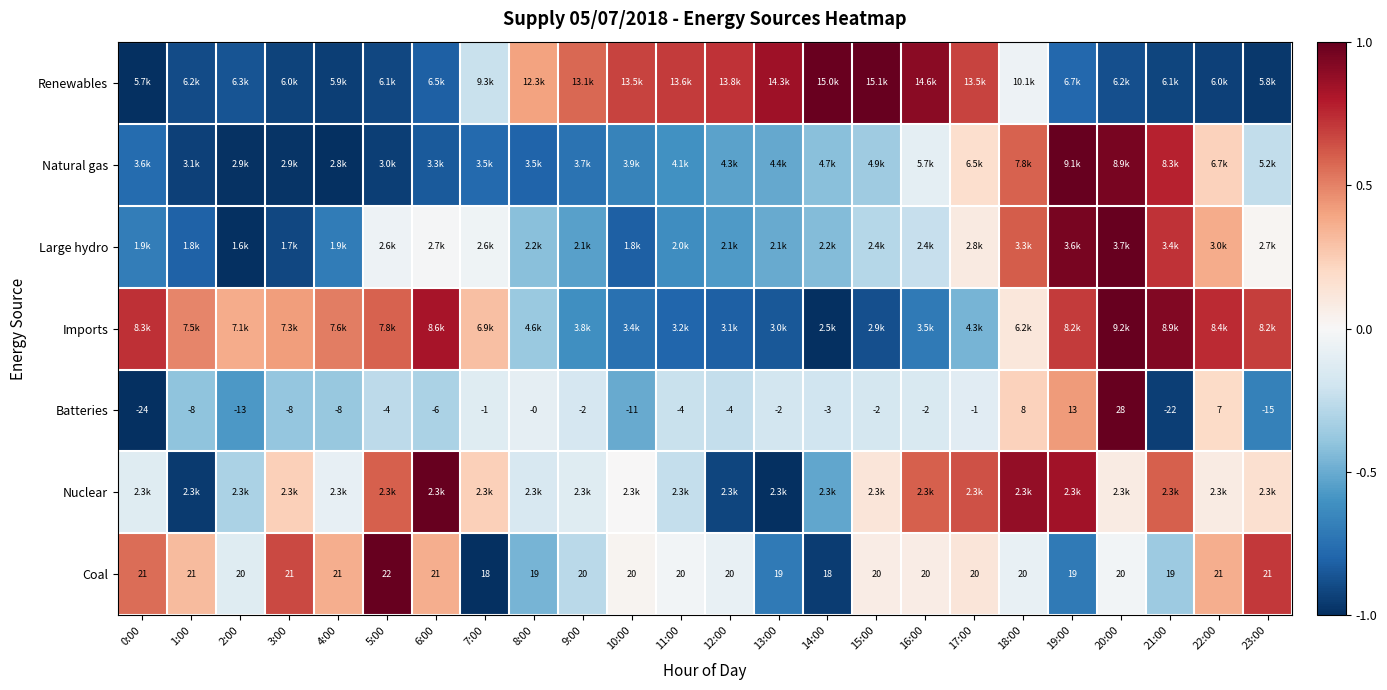

How many values in the Batteries series are below -3?

12